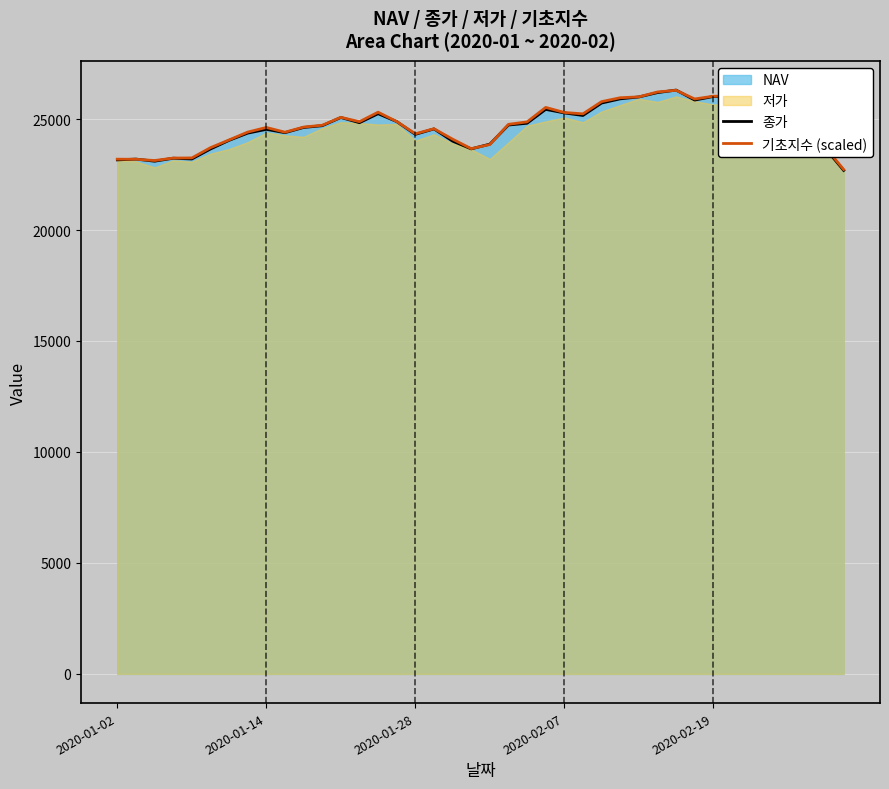

What is the lowest value of the 종가 series?

22685.0